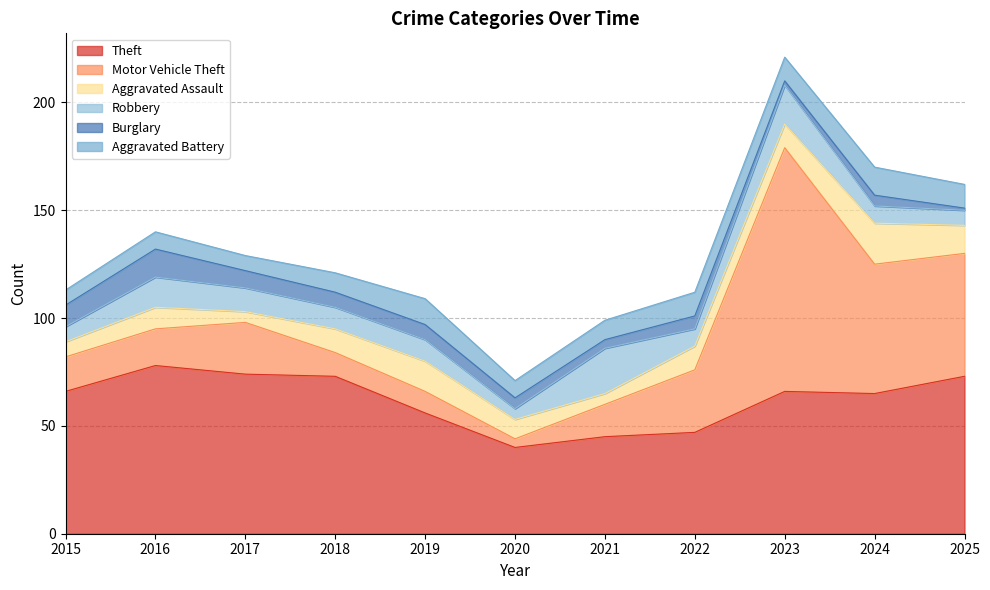

What is the difference between the maximum and minimum values in the Robbery series?

16